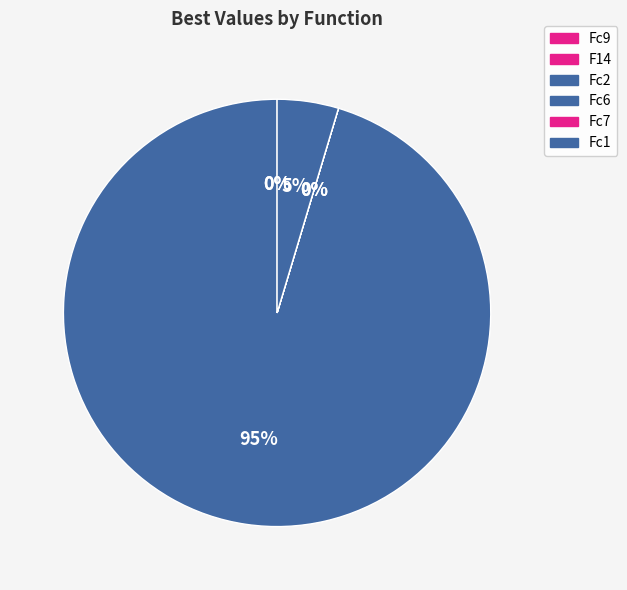

Which slice is the largest?

Fc2